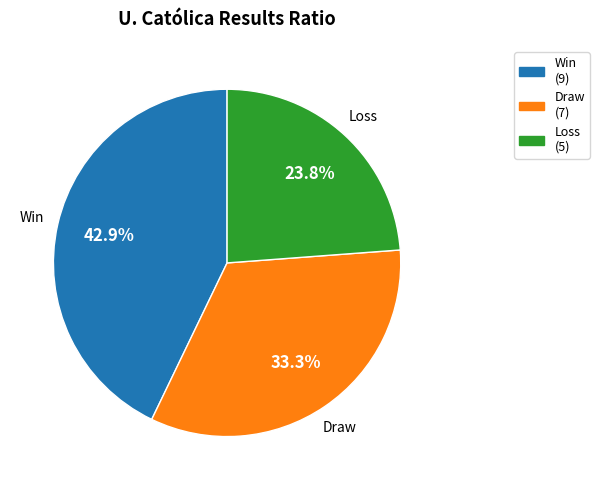

How many segments does this pie chart have?

3